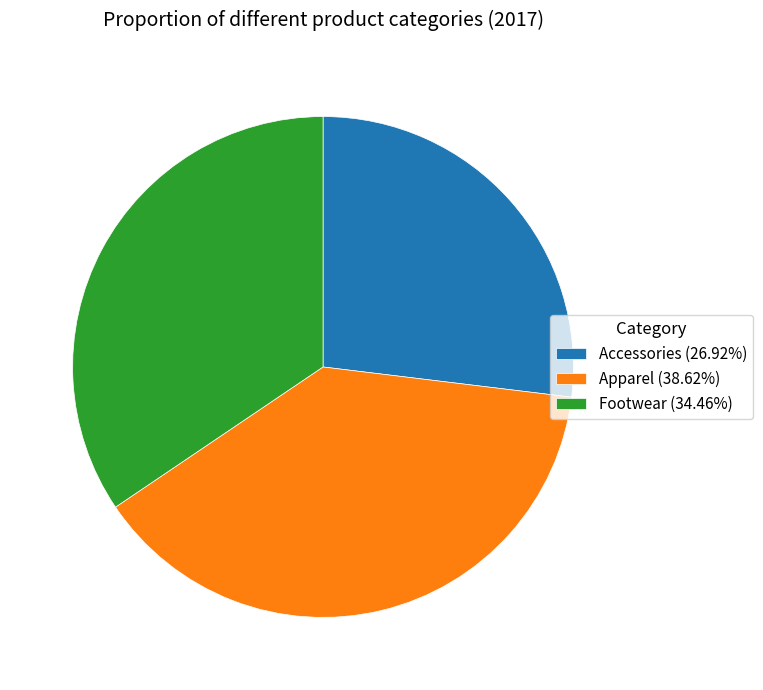

Is the sum of Apparel (38.62%) and Accessories (26.92%) greater than half?

Yes